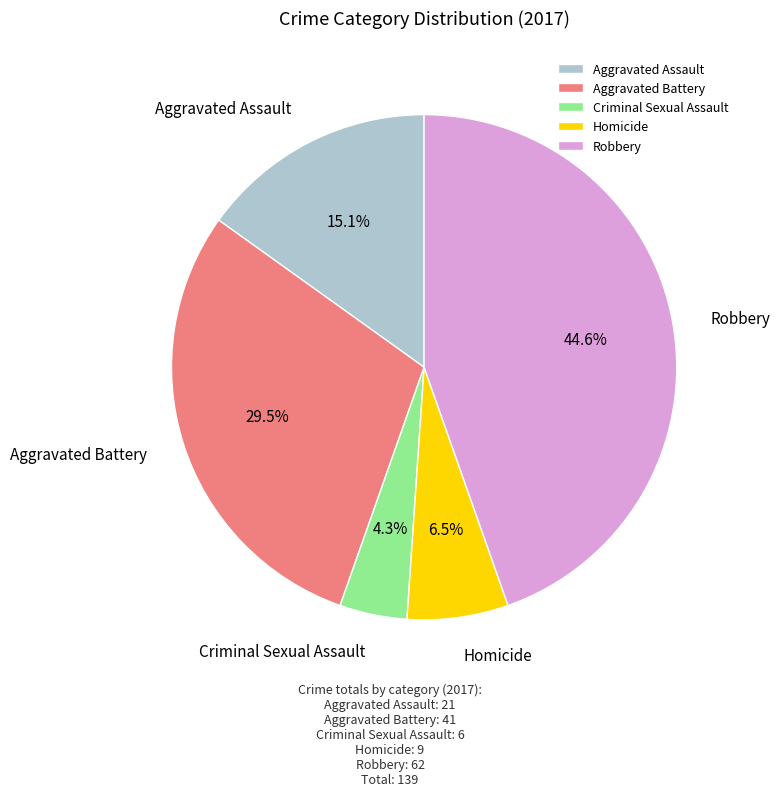

To the nearest percent, what is the average slice percentage?

20%